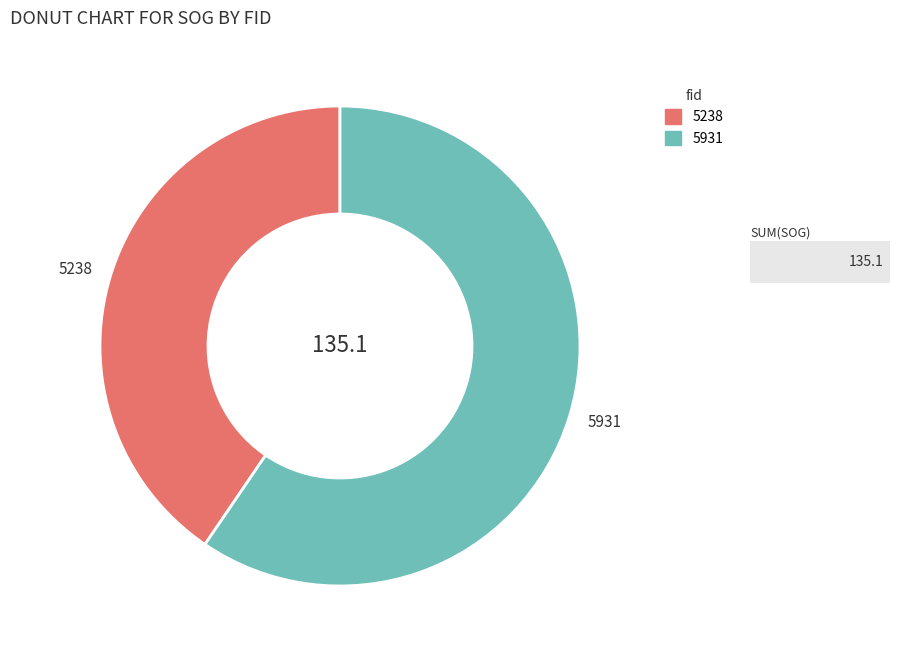

True or false: 5238 accounts for 40% of the total.

True